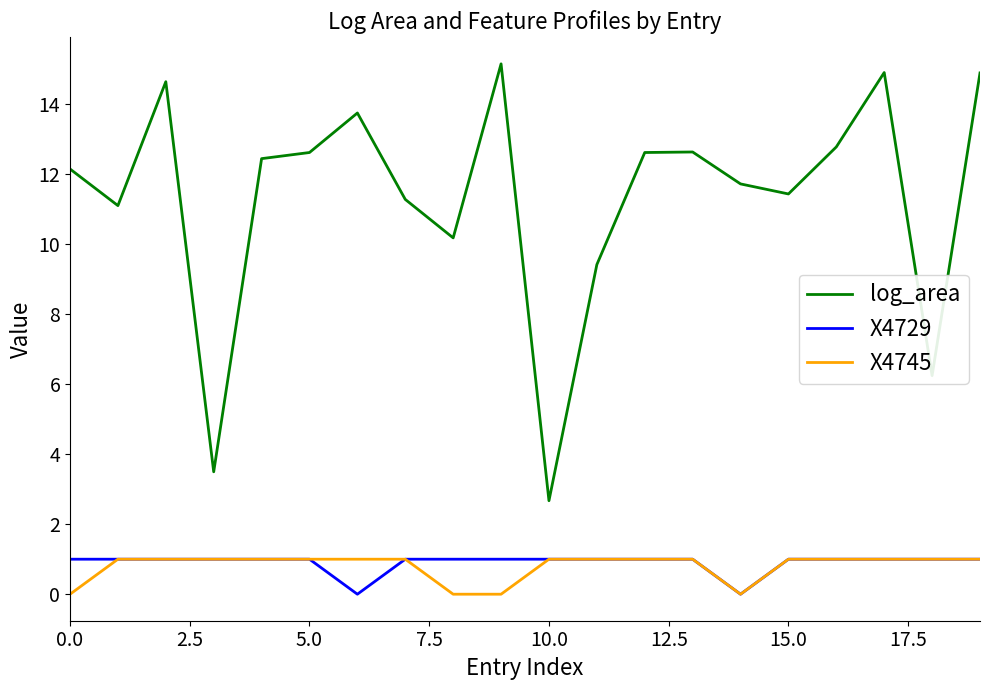

Which series has the widest spread of values?

log_area